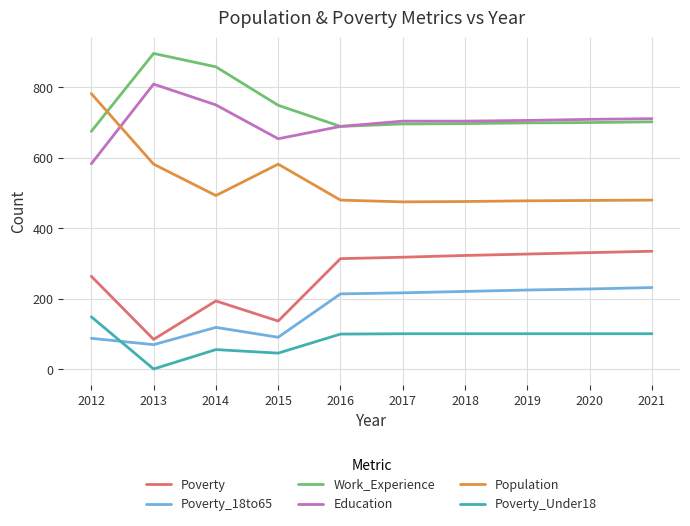

In Poverty_18to65, how many points are lower than both neighbors (excluding endpoints)?

2